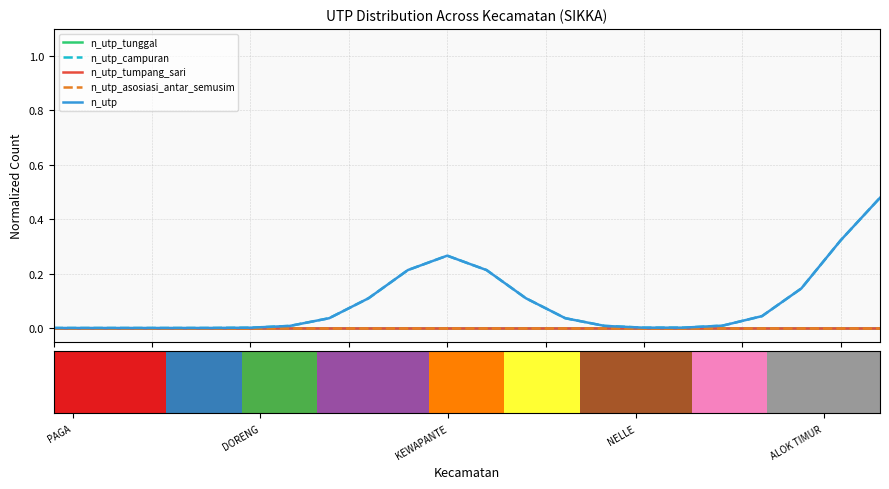

What position from the left is 10?

11